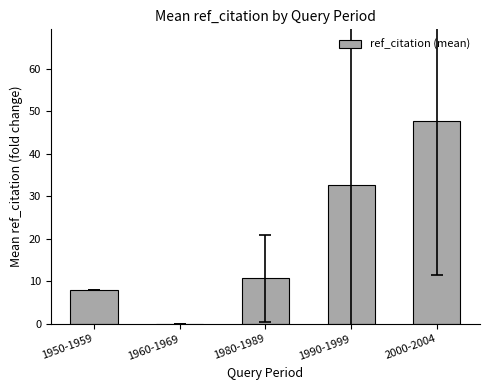

The chart shows a value of 2.5 at 1980-1989. True or false?

False